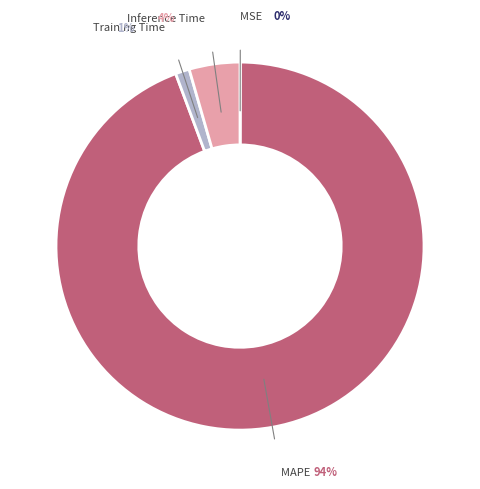

Is there any slice that represents more than half of the pie?

Yes